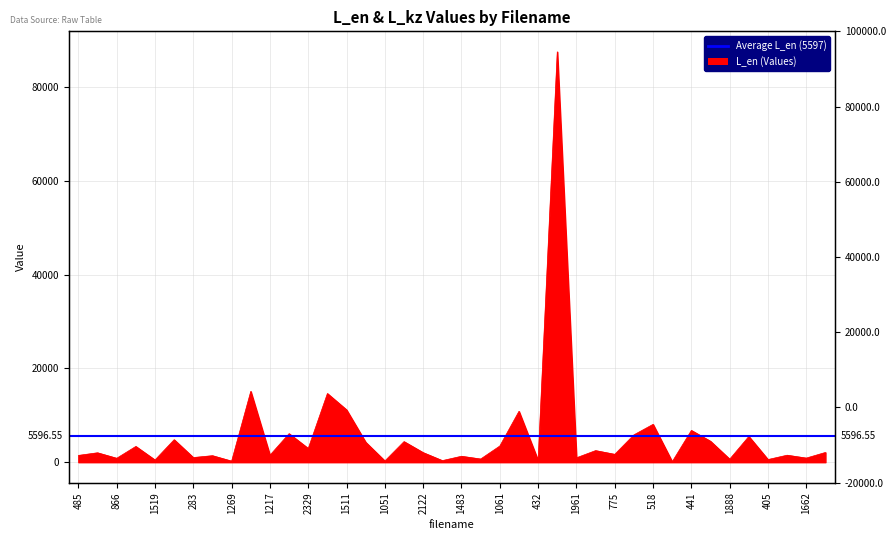

How many interior local valleys (lower than both neighbors) does the data have?

16